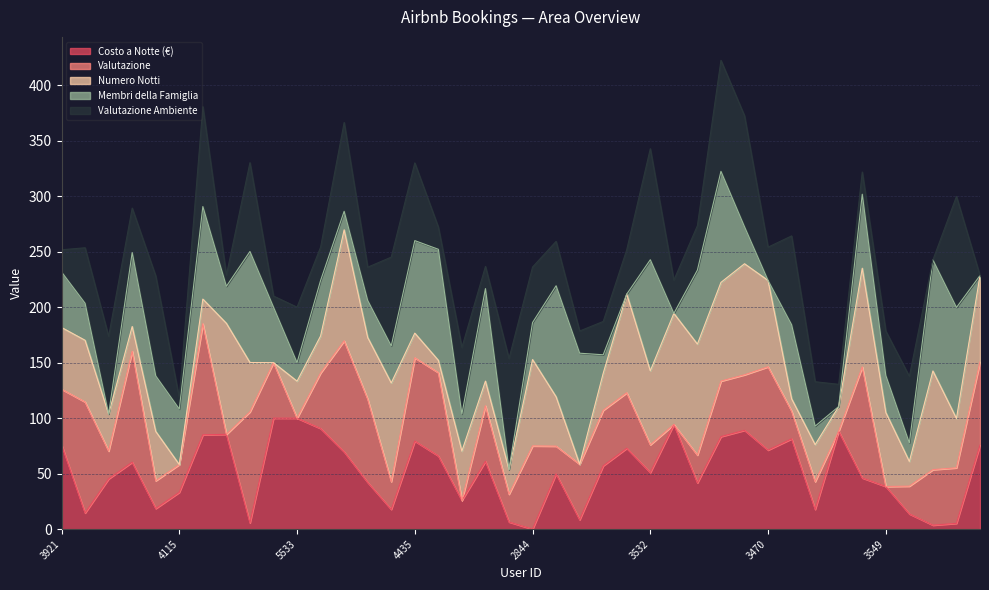

What is the highest value of the Costo a Notte (€) series?

100.0